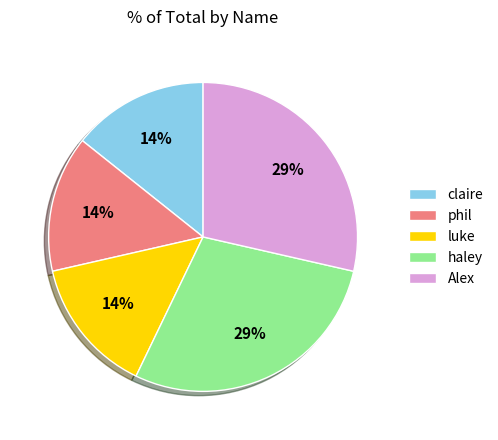

To the nearest percent, what is the average slice percentage?

20%